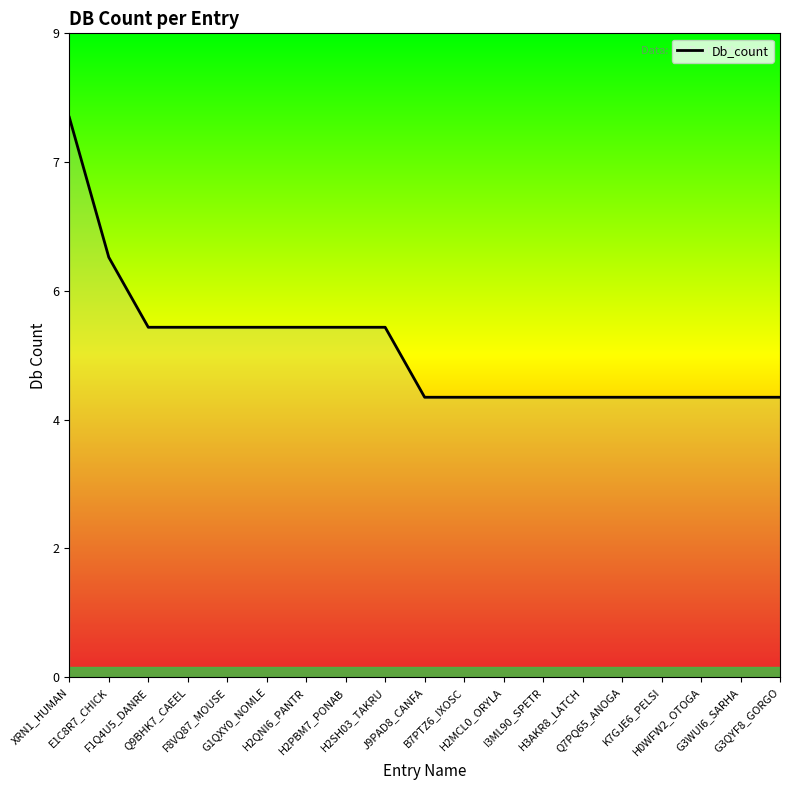

True or false: the data has more than 1 interior local peaks.

False